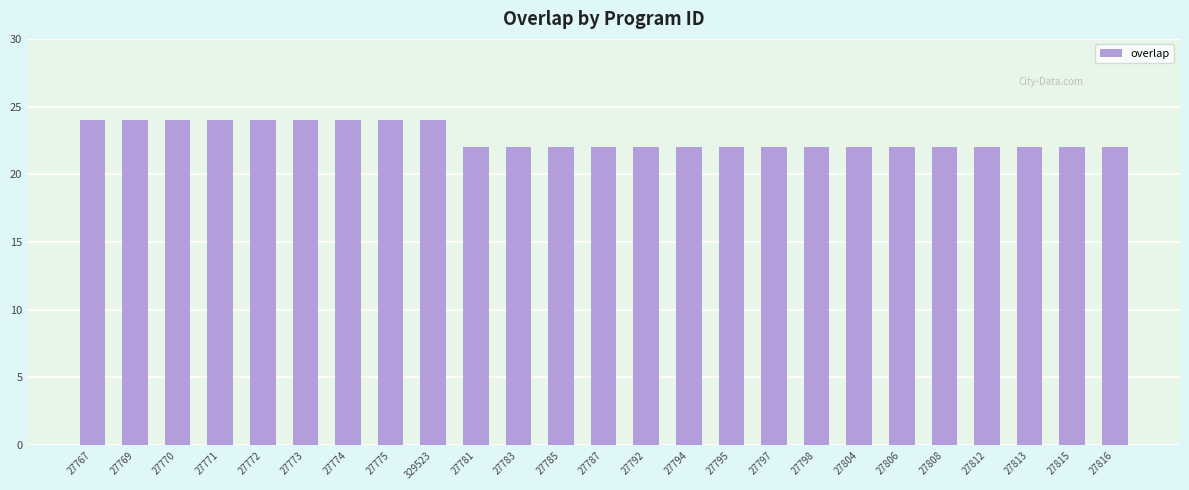

What is the minimum value shown in the chart?

22